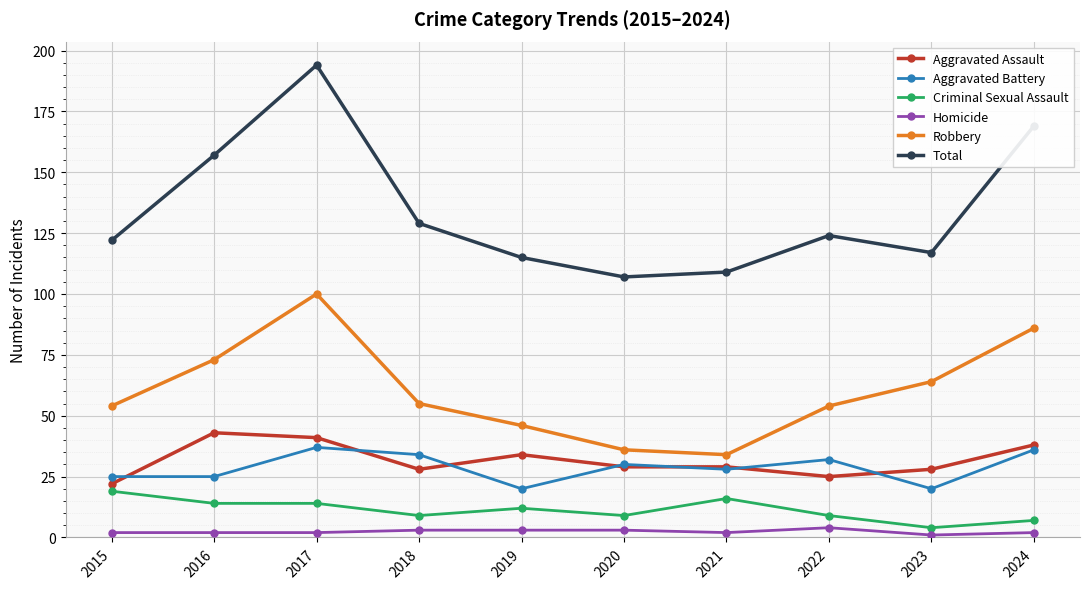

Which series has the largest total across all categories?

Total